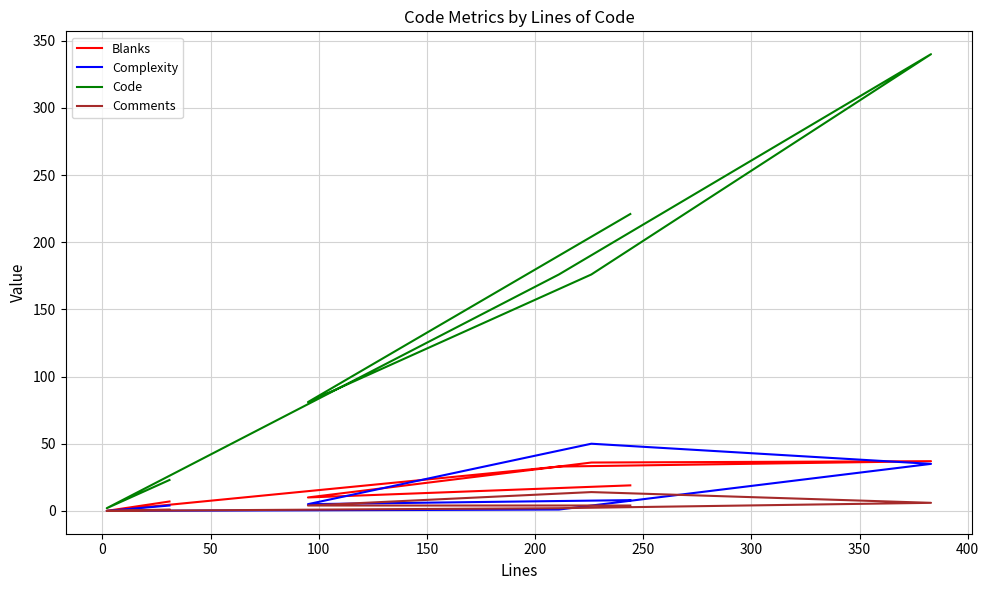

True or false: Complexity has more than 0 interior local peaks.

True